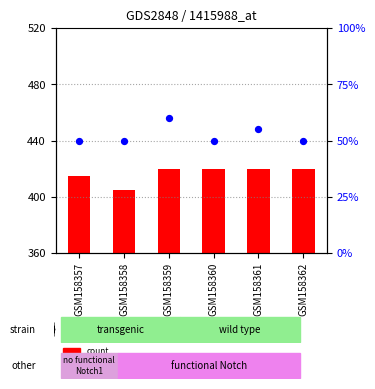

At which category is the sum across all series the highest?

GSM158359